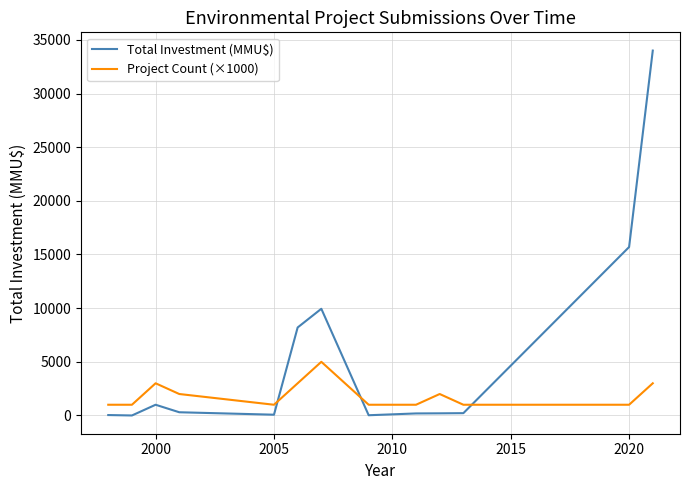

At how many categories does at least one series exceed 25862?

1